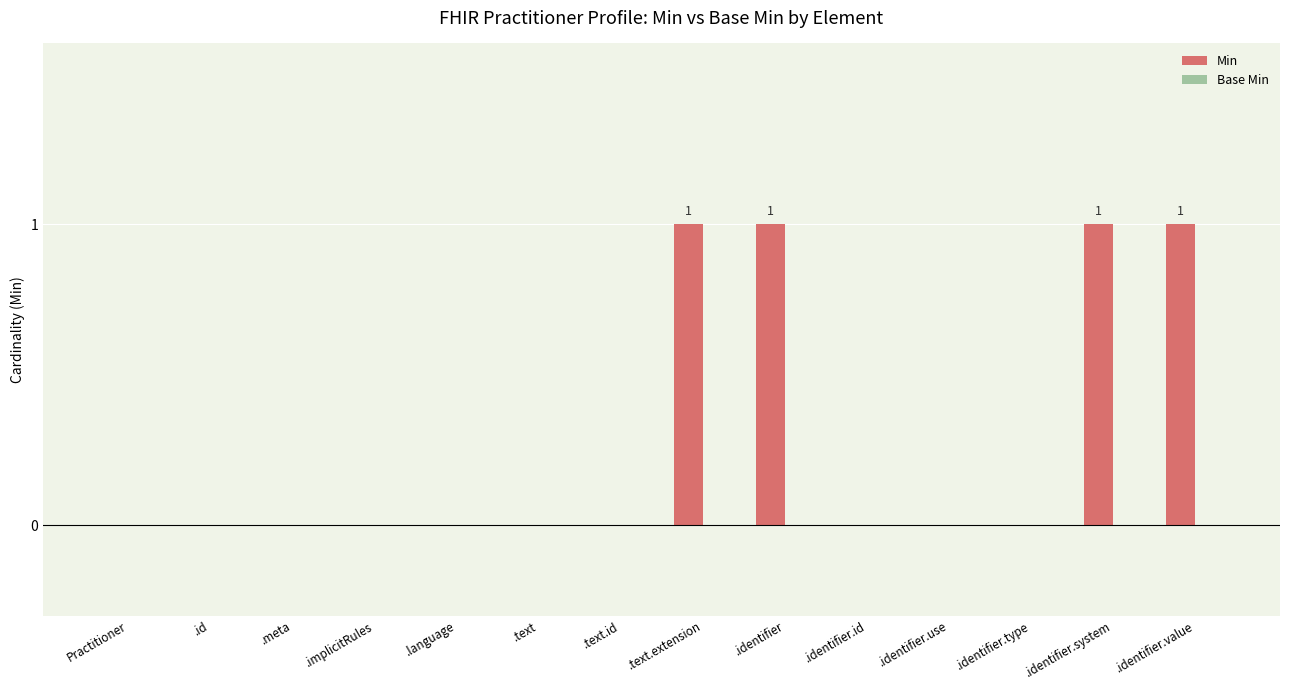

Between .identifier.value and .identifier.use, which is larger?

.identifier.value